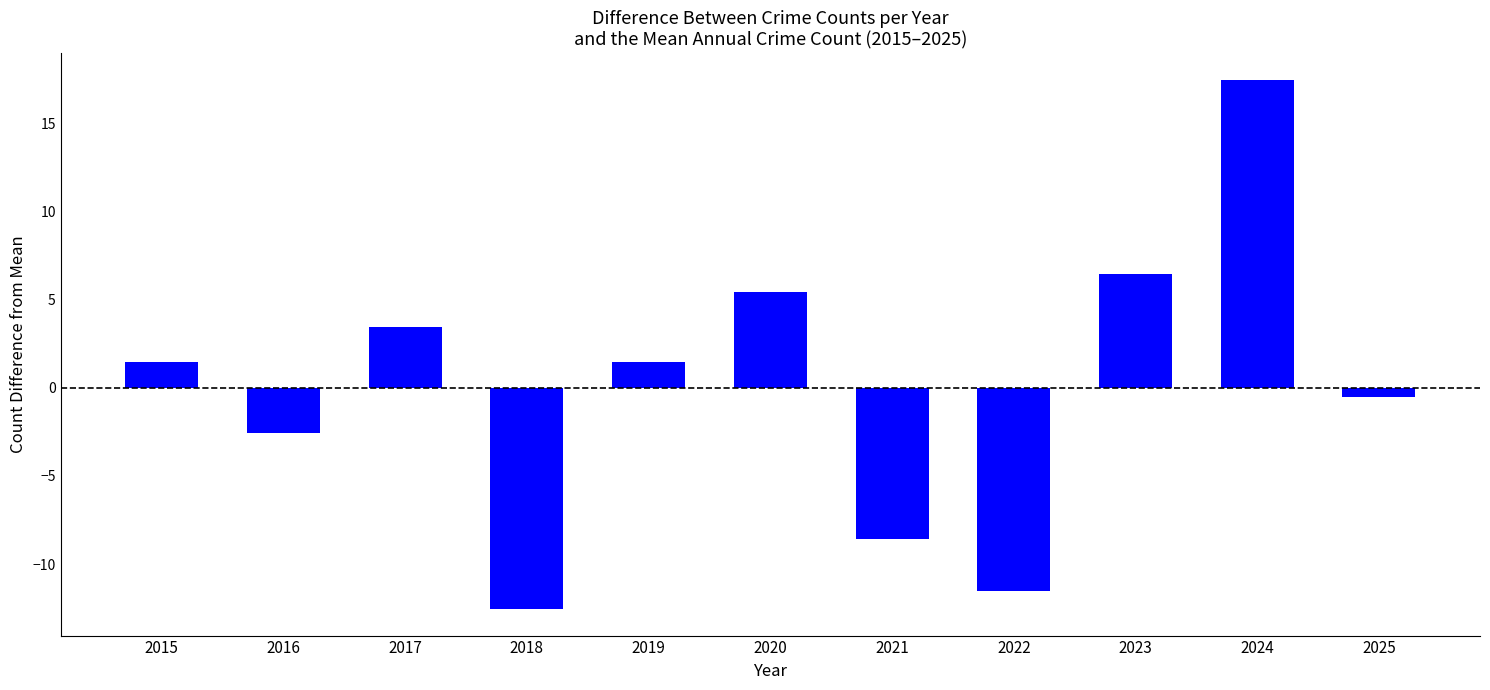

What is the smallest value displayed?

-12.5